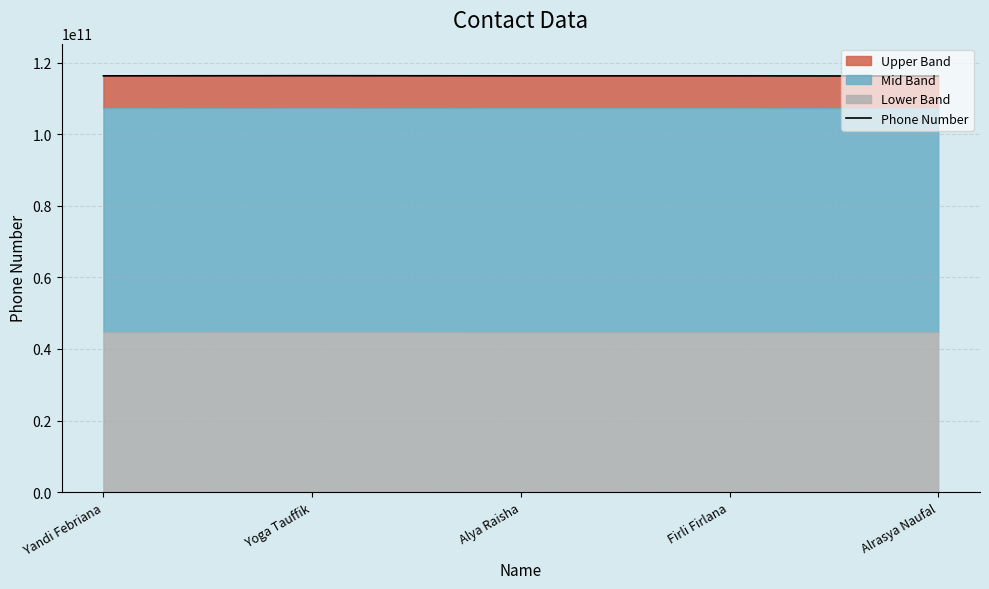

What is the greatest value displayed?

116336840539.4